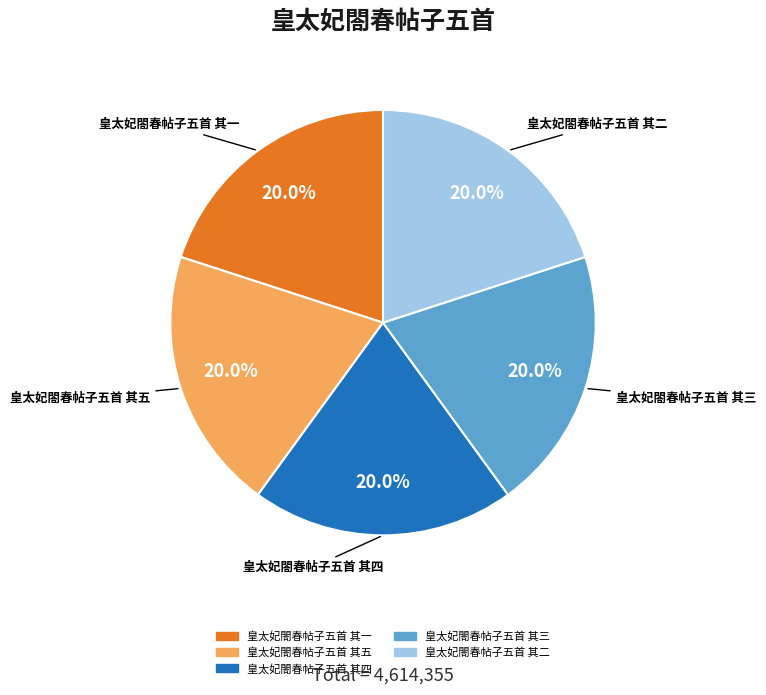

What percentage is the 皇太妃閤春帖子五首 其四 slice, to the nearest percent?

20%